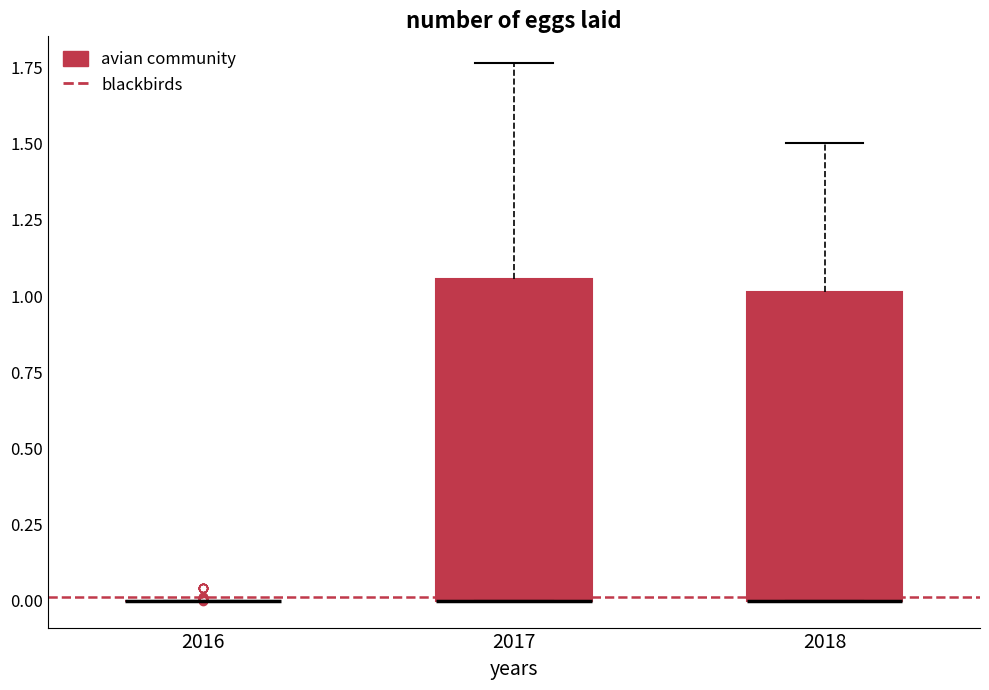

Reading left to right, transcribe this box plot: for each box, give where its median line is, the range the box spans, and where its two whiskers end, as read against the y-axis. The values are not printed on the chart, so give them approximately, as read against the axis.

2016: box collapsed to a line at 0.00, whiskers 0.00 to 0.00
2017: median 0.00 (drawn on the box's lower edge), box 0.00 to 1.05, whiskers 0.00 to 1.75
2018: median 0.00 (drawn on the box's lower edge), box 0.00 to 1.00, whiskers 0.00 to 1.50